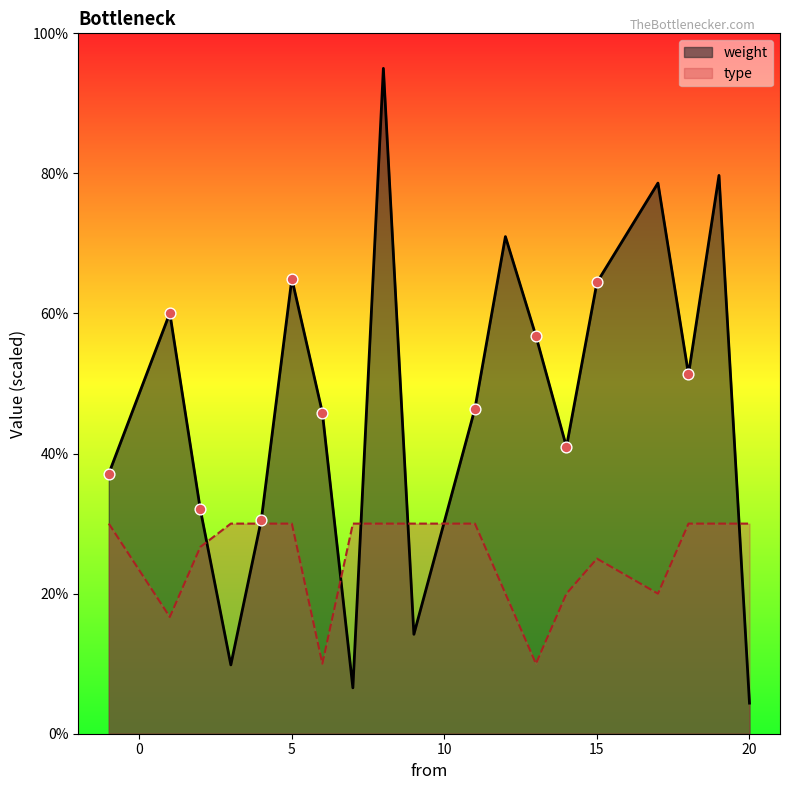

Is the value of weight at 17 greater than the value of type at 7?

Yes